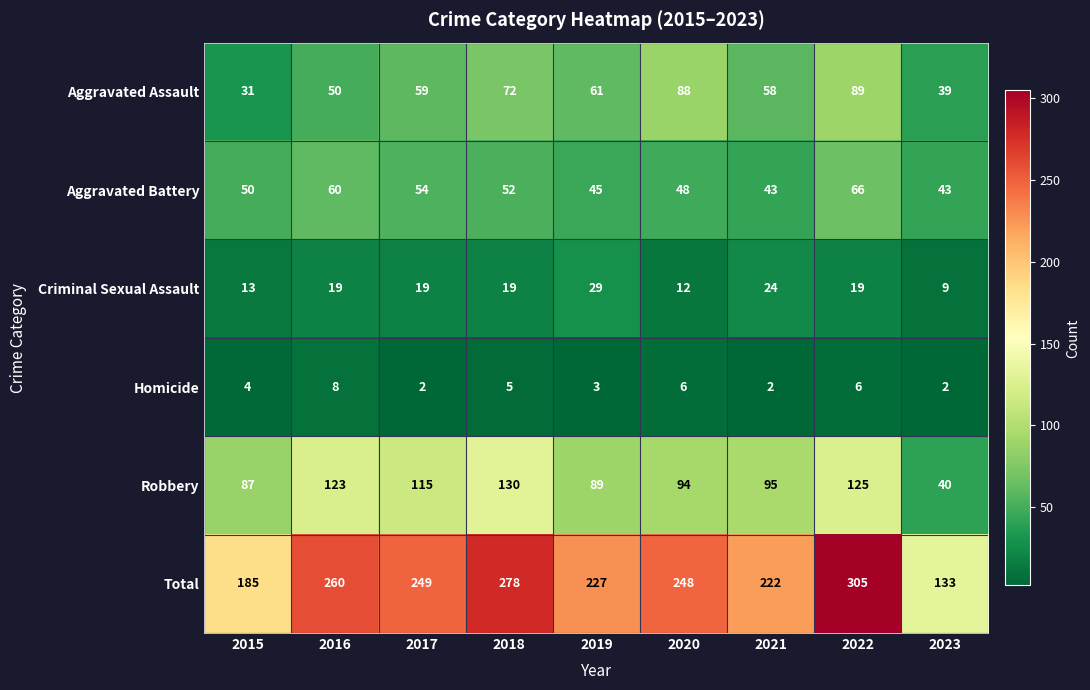

What is the minimum value for Aggravated Assault?

31